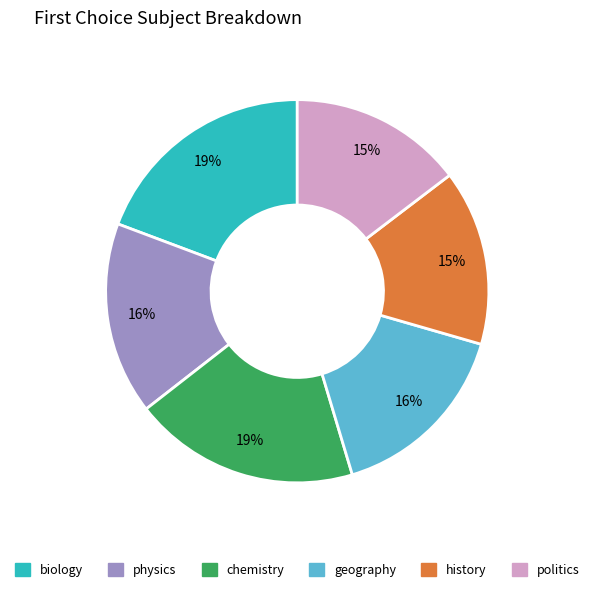

To the nearest percent, what is the average slice percentage?

17%